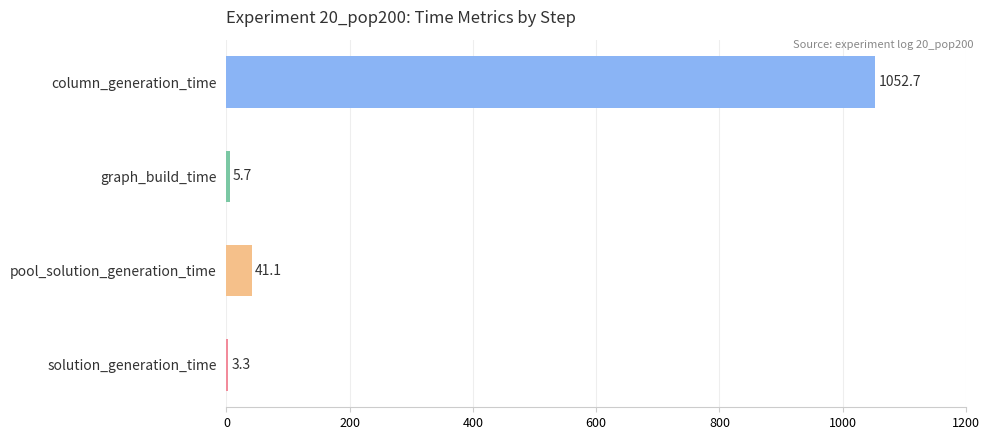

Are the bars horizontal?

Yes